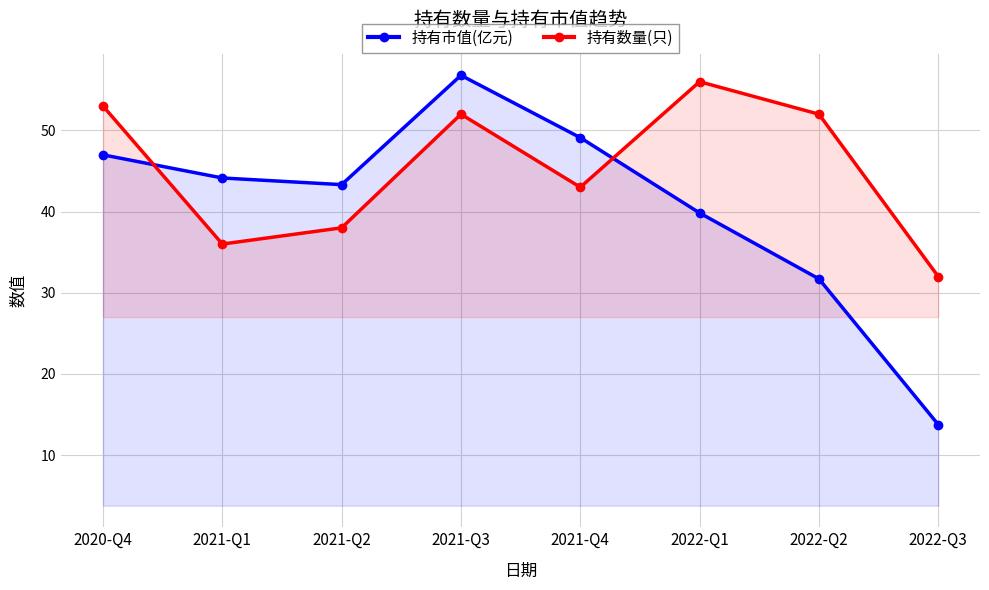

List the series in order of their overall mean, lowest first.

持有市值(亿元), 持有数量(只)